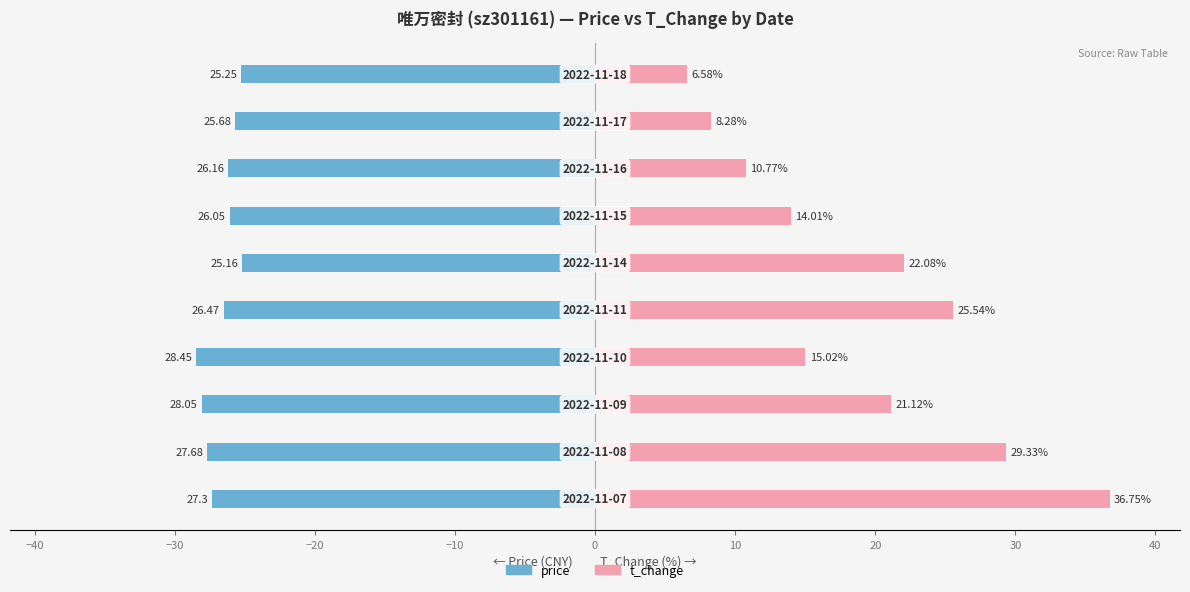

At how many categories does at least one series exceed -5?

10